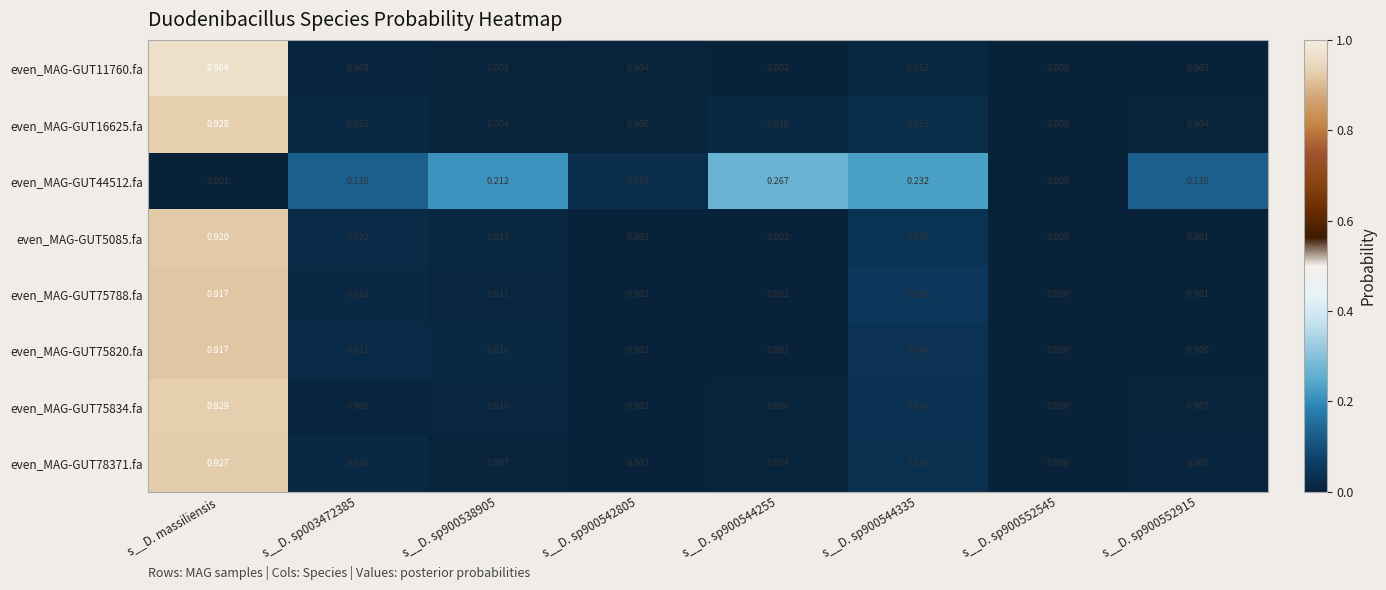

Which label corresponds to the largest value in the chart?

s__D. massiliensis